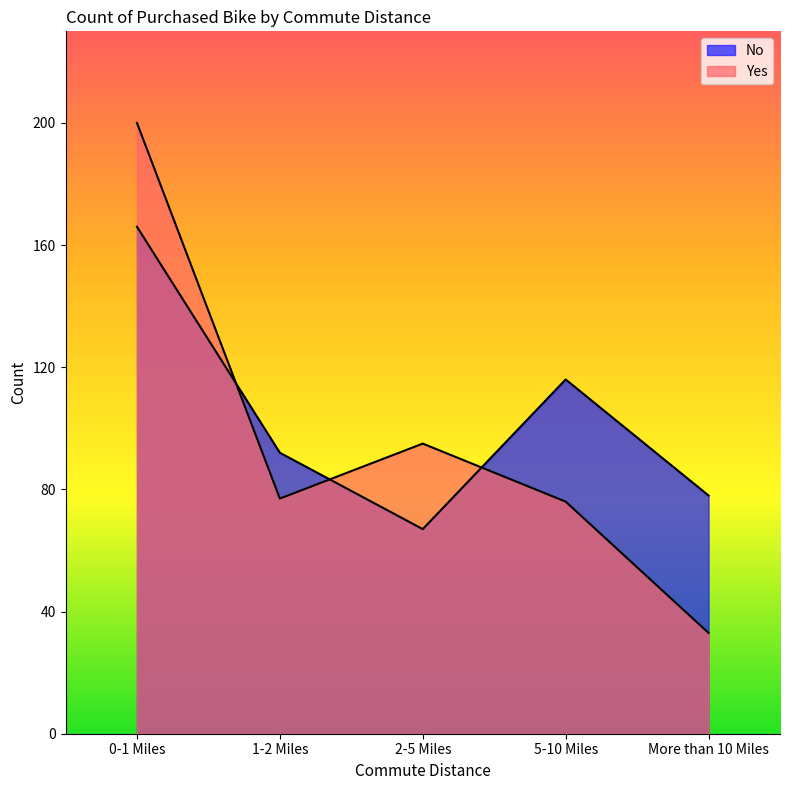

Where does the Yes series first go above 77?

0-1 Miles